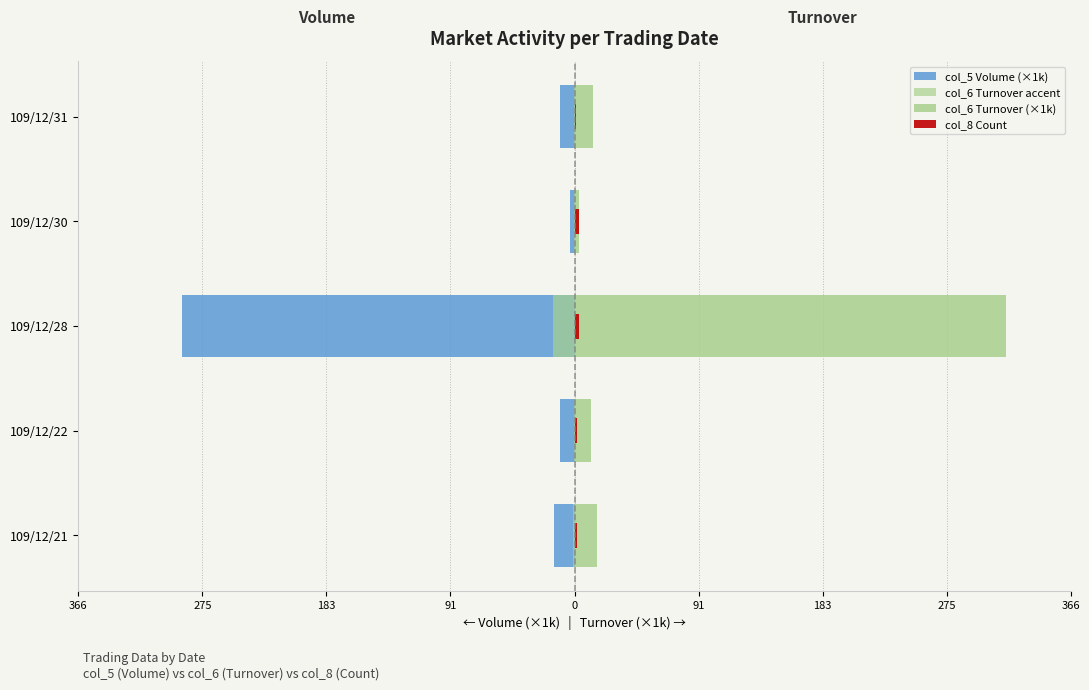

How many values in the col_8 Count series are below 2?

1